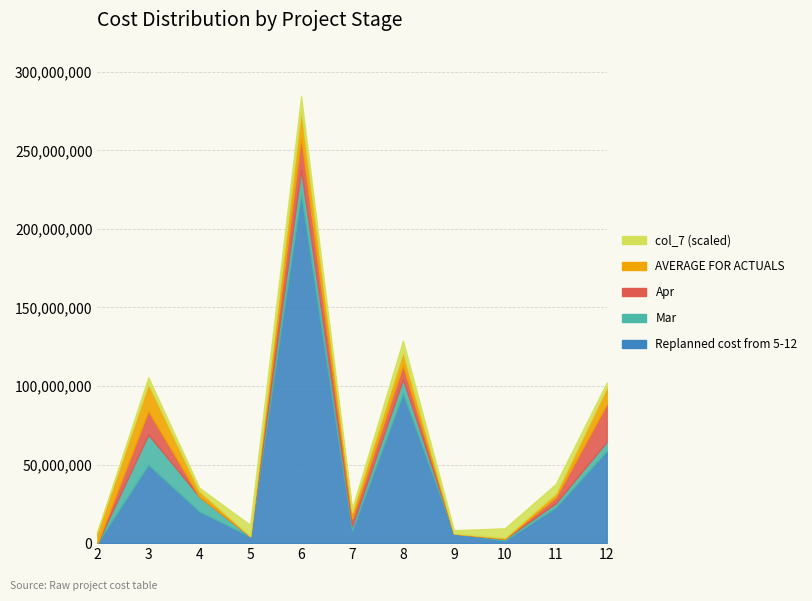

At which category is the sum across all series the highest?

6